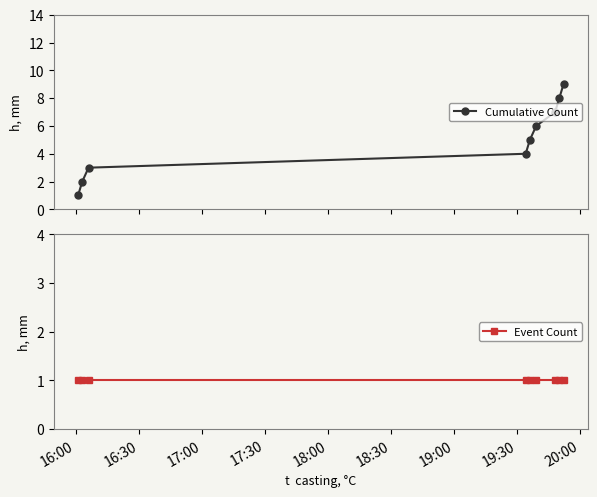

At which category does the chart reach its minimum across all series?

16:00